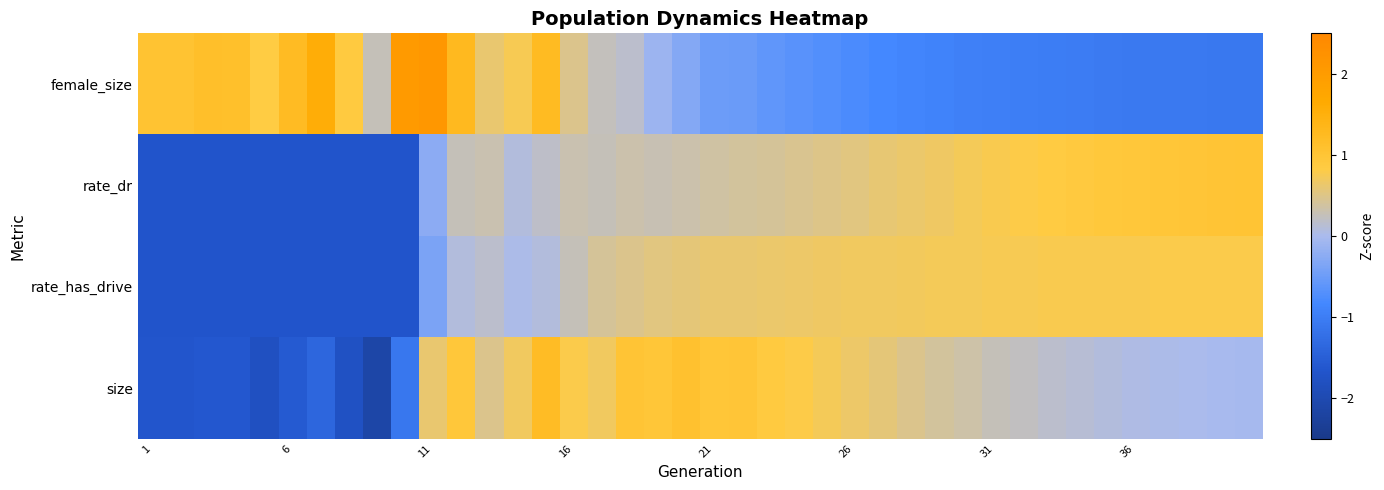

How many data points does each series have?

40